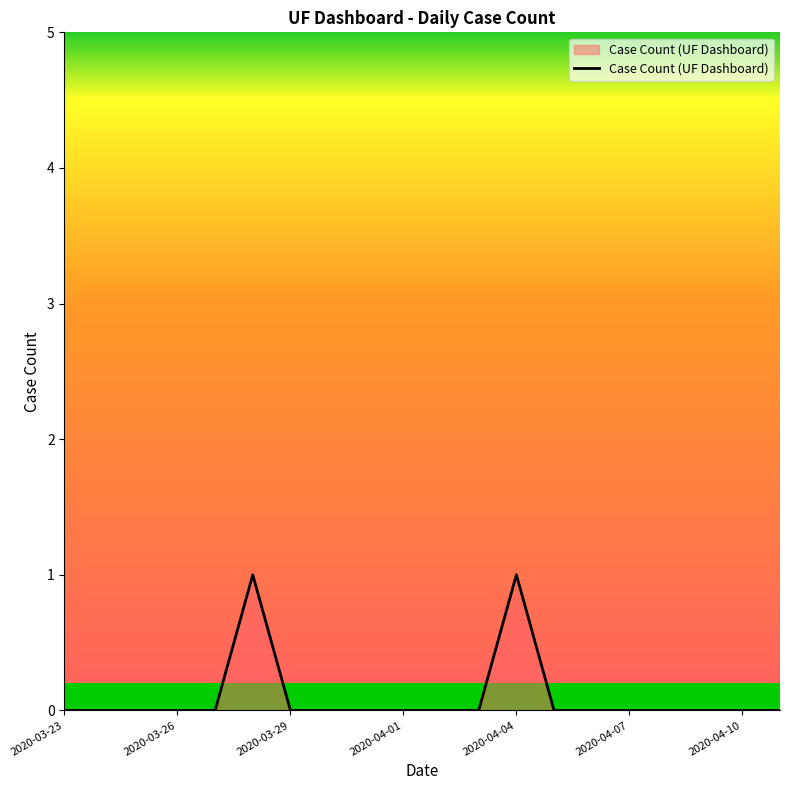

How many values are between 0 and 1?

20